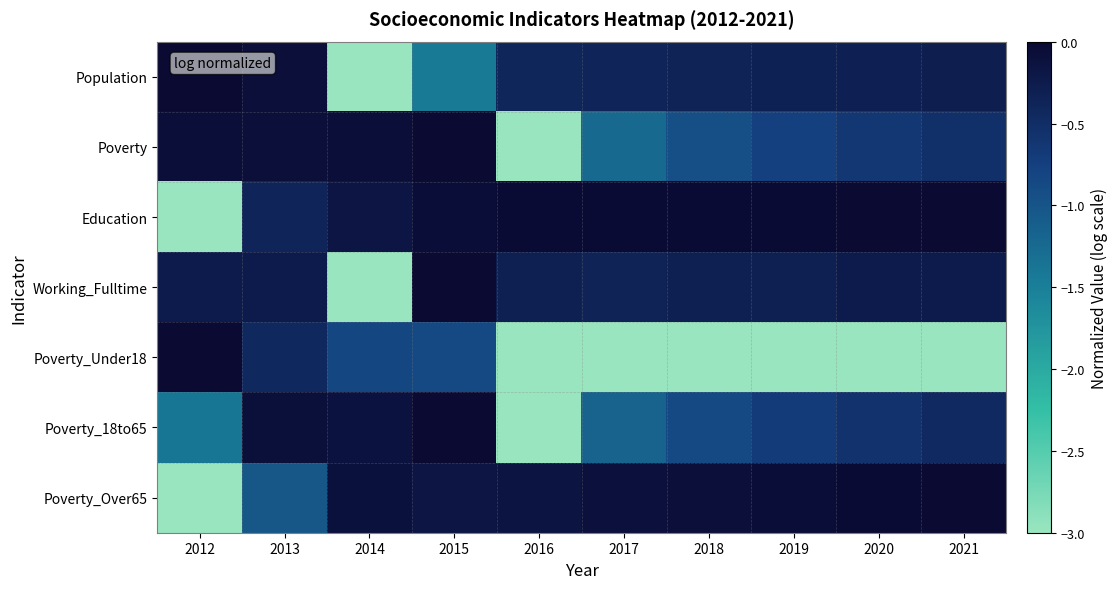

What is the difference between the highest and lowest values at 2016?

3.0